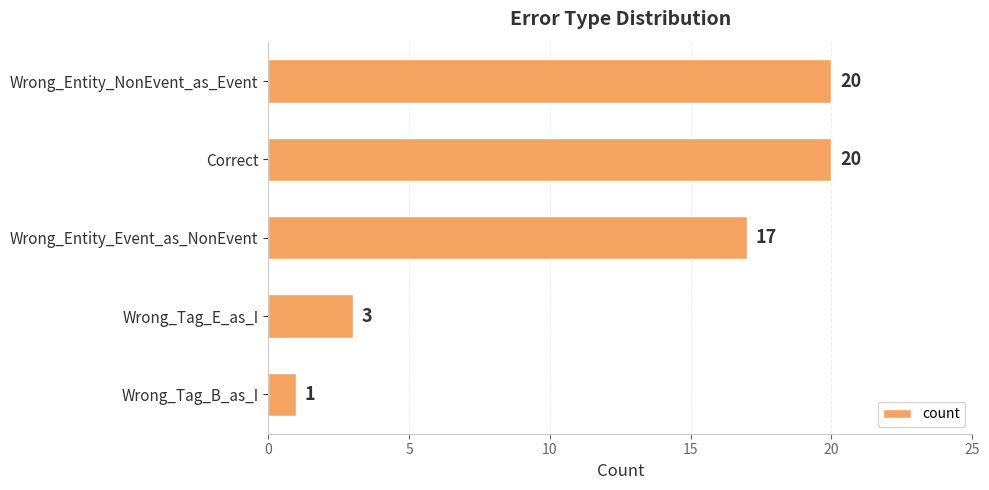

What is the label of the 3rd bar from the bottom?

Wrong_Entity_Event_as_NonEvent